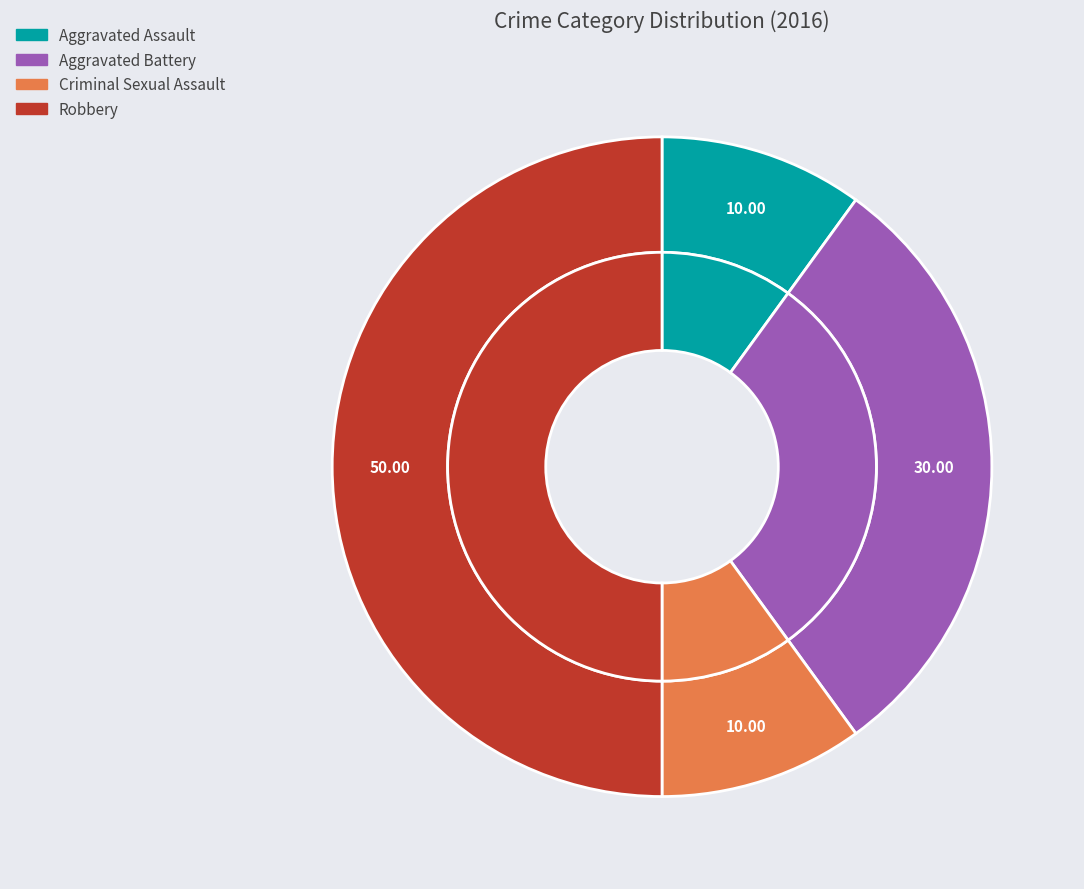

Which slice is the smallest?

Aggravated Assault